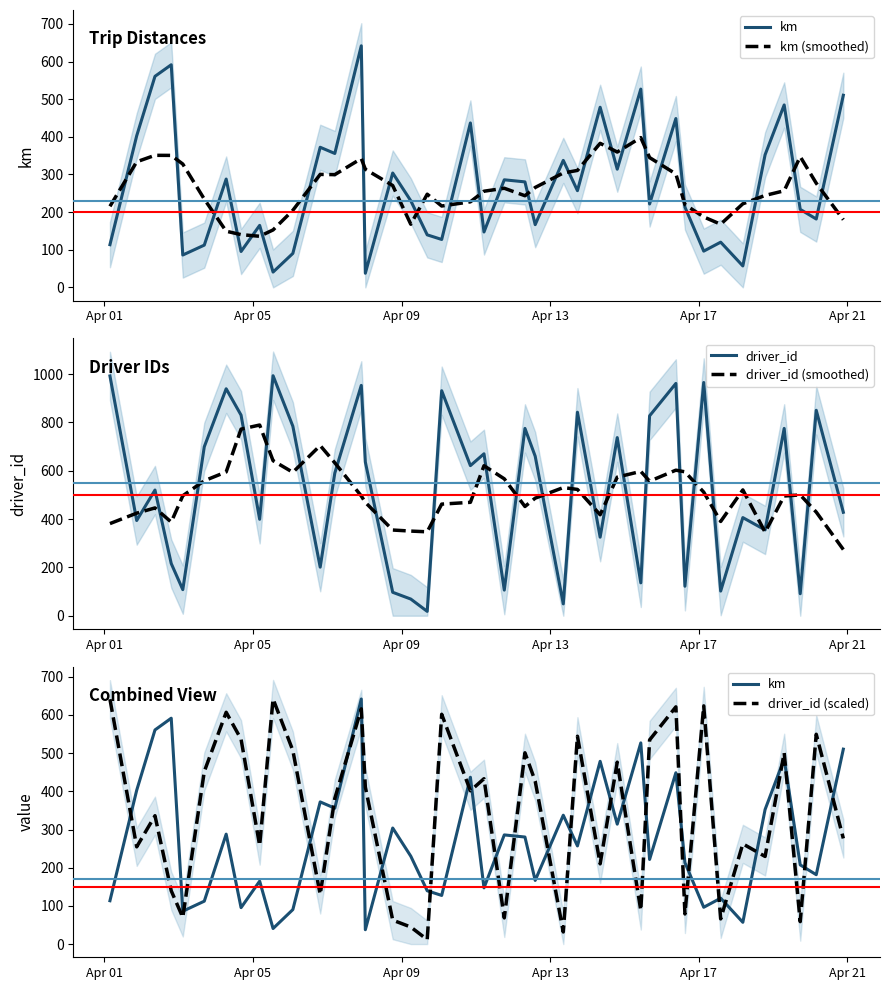

True or false: km (smoothed) and driver_id (smoothed) cross at least once.

False